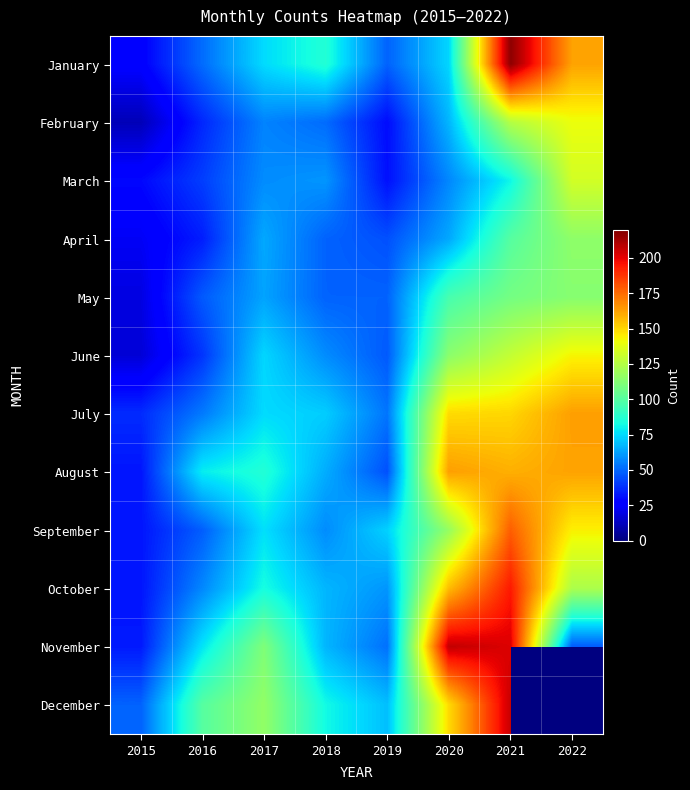

What is the lowest value of the February series?

11.0